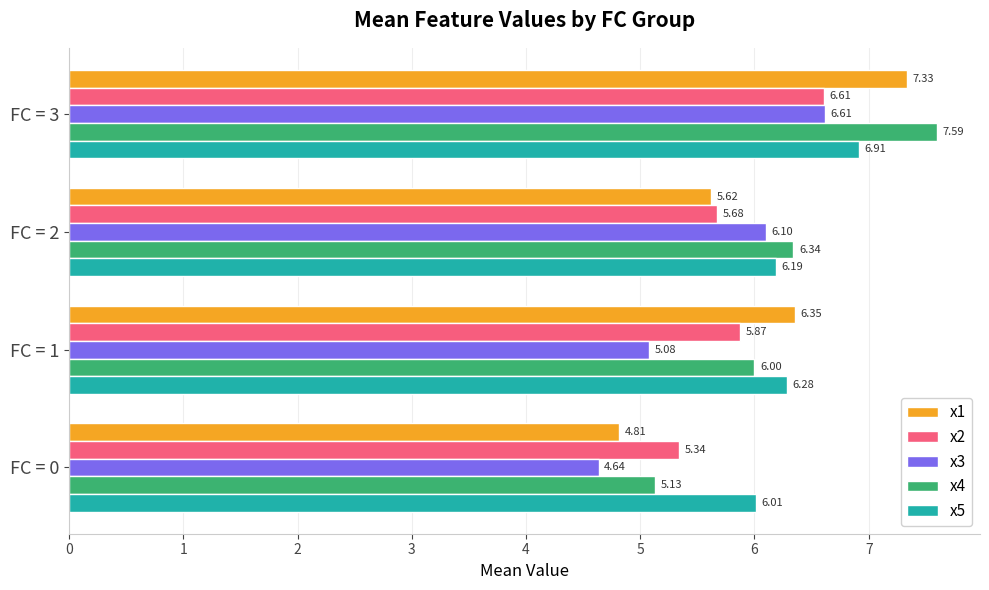

Rank the categories by x1 value from lowest to highest.

FC = 0, FC = 2, FC = 1, FC = 3